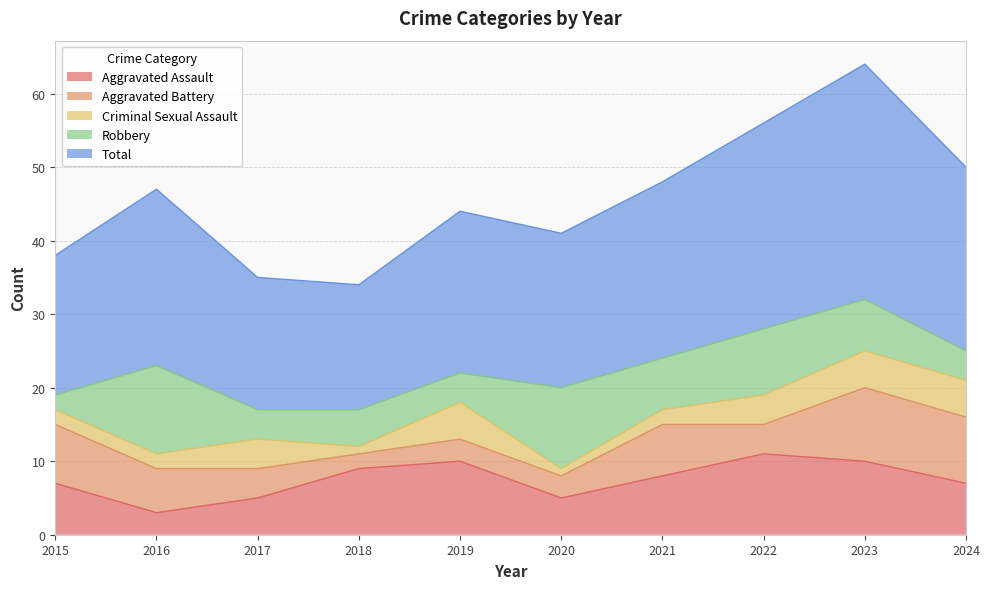

Which label corresponds to the smallest value in the chart?

2018